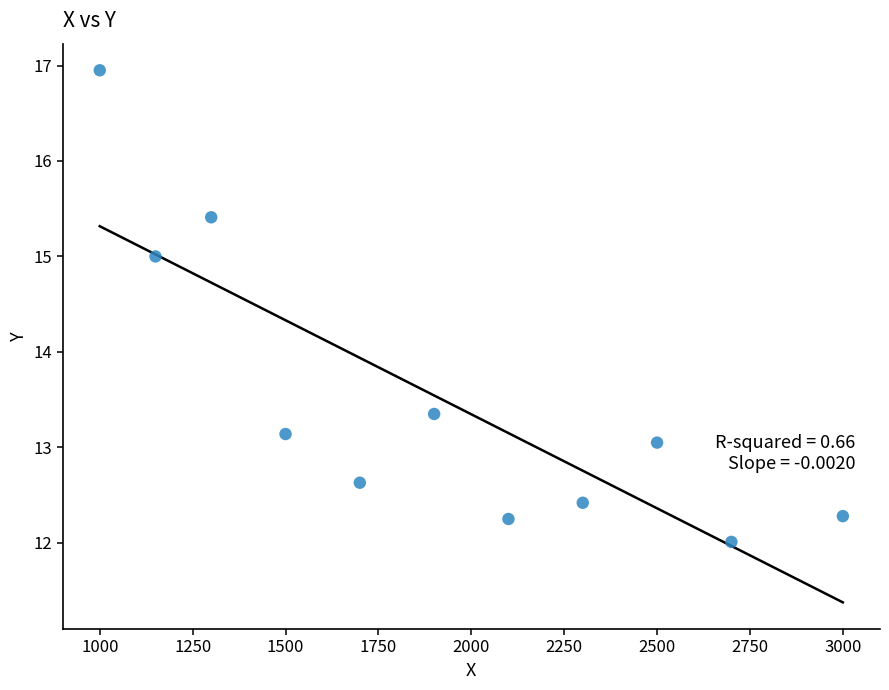

What is the average X value?

1922.7